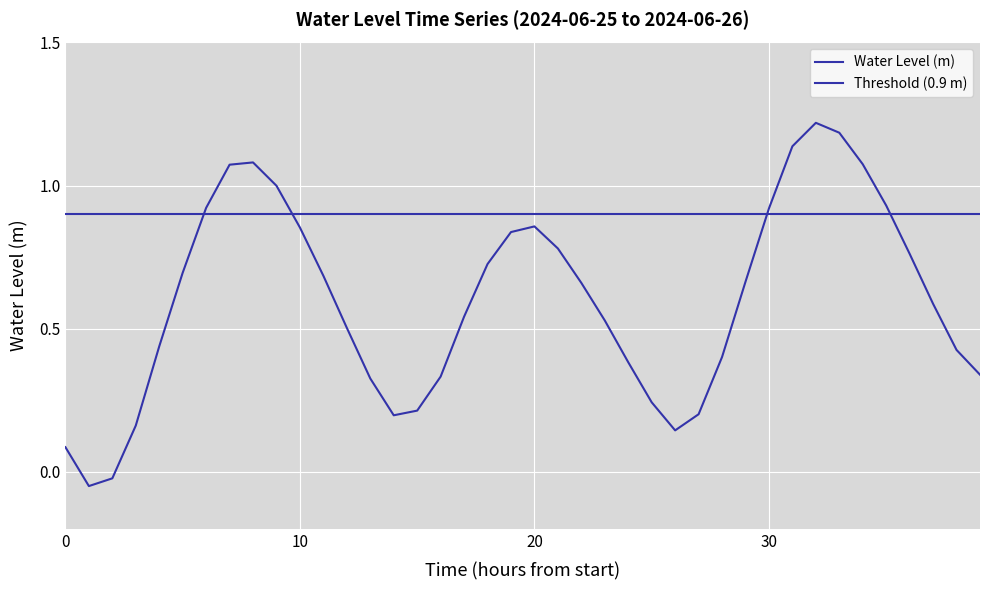

What is the change in value from 21 to 30?

+0.1